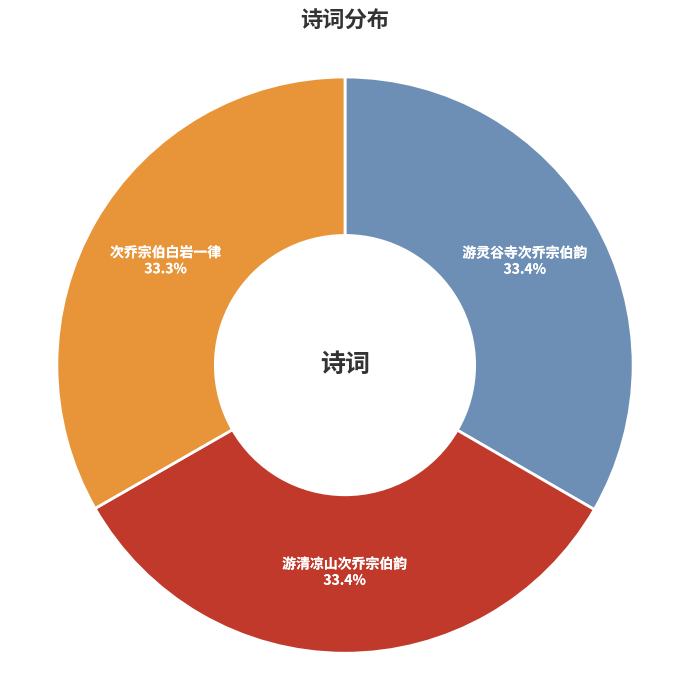

Is there a majority slice in this chart?

No